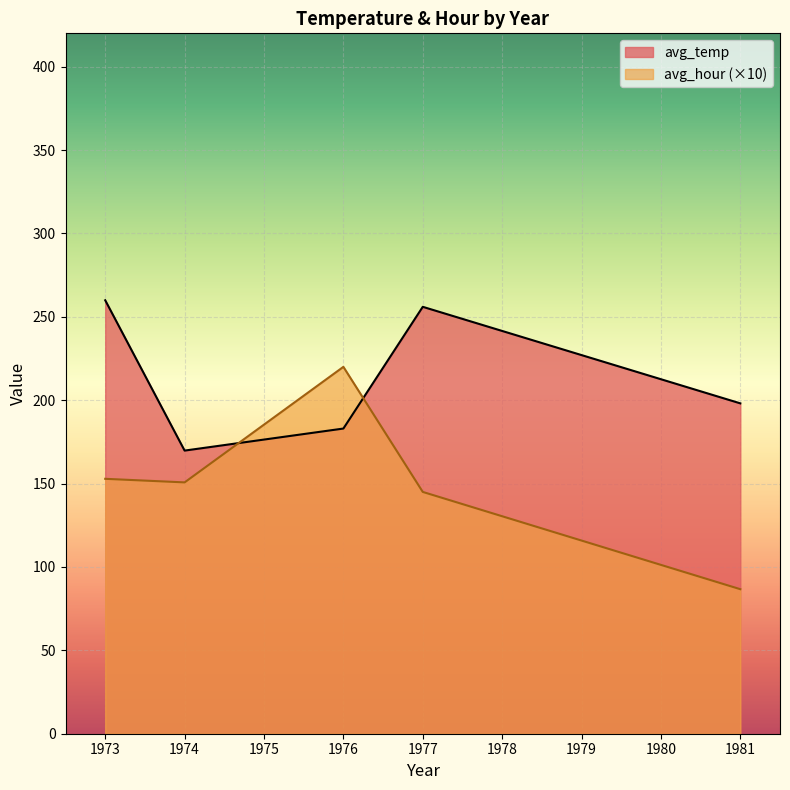

Reading right to left, transcribe all the data shown in this chart.

avg_temp: 1981=198.1	1977=256.0	1976=183.0	1974=169.8	1973=259.9
avg_hour (×10): 1981=86.7	1977=145.0	1976=220.0	1974=150.7	1973=152.9